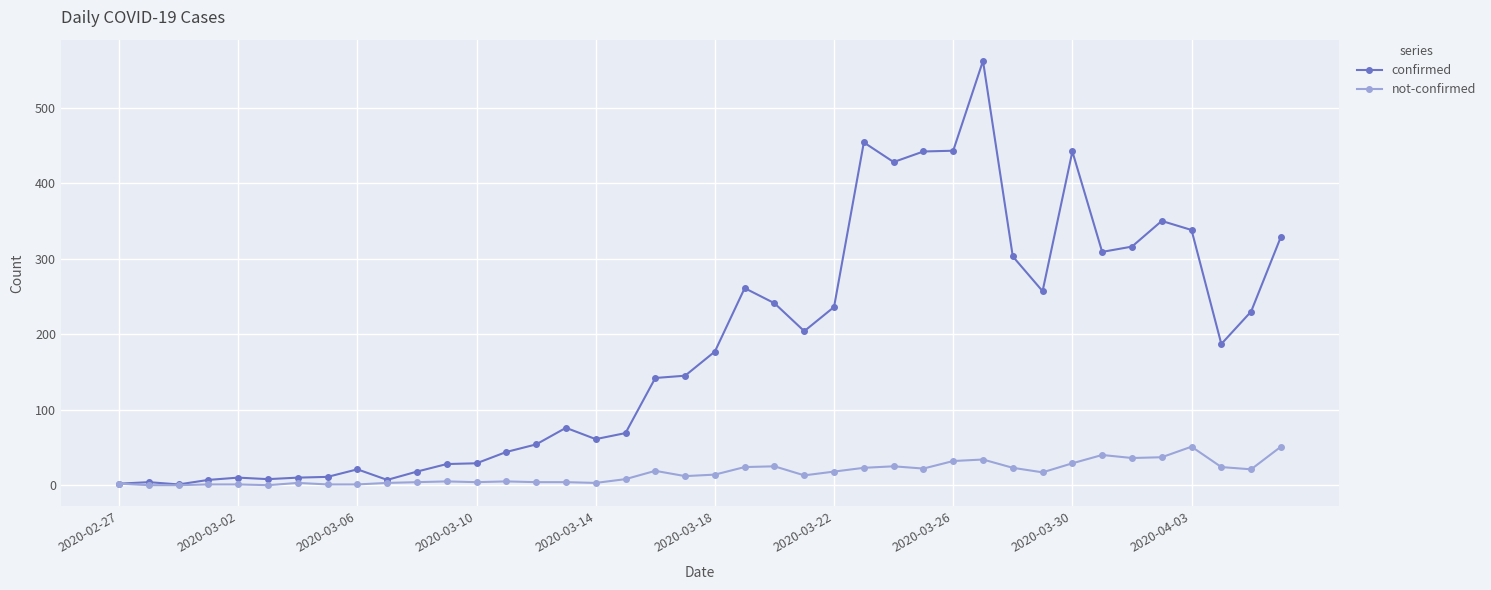

Which series has the largest range (max minus min)?

confirmed